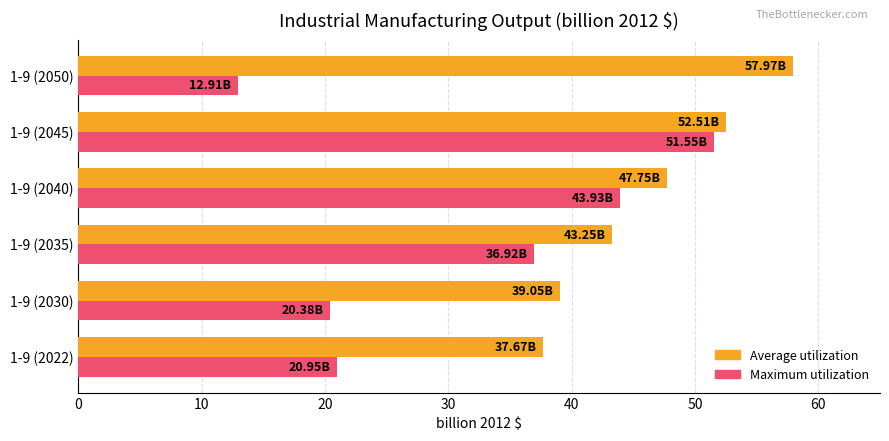

How many series are shown in this chart?

2